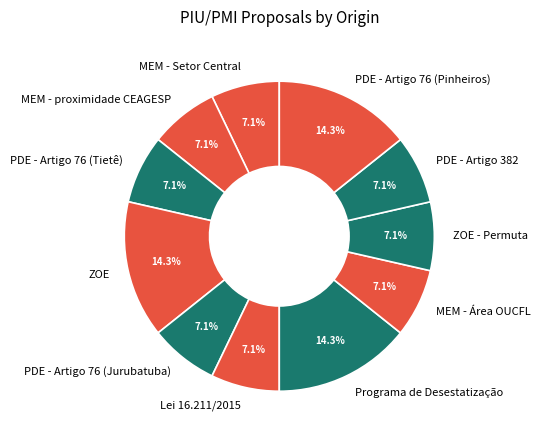

Between PDE - Artigo 76 (Pinheiros) and PDE - Artigo 76 (Tietê), which is larger?

PDE - Artigo 76 (Pinheiros)